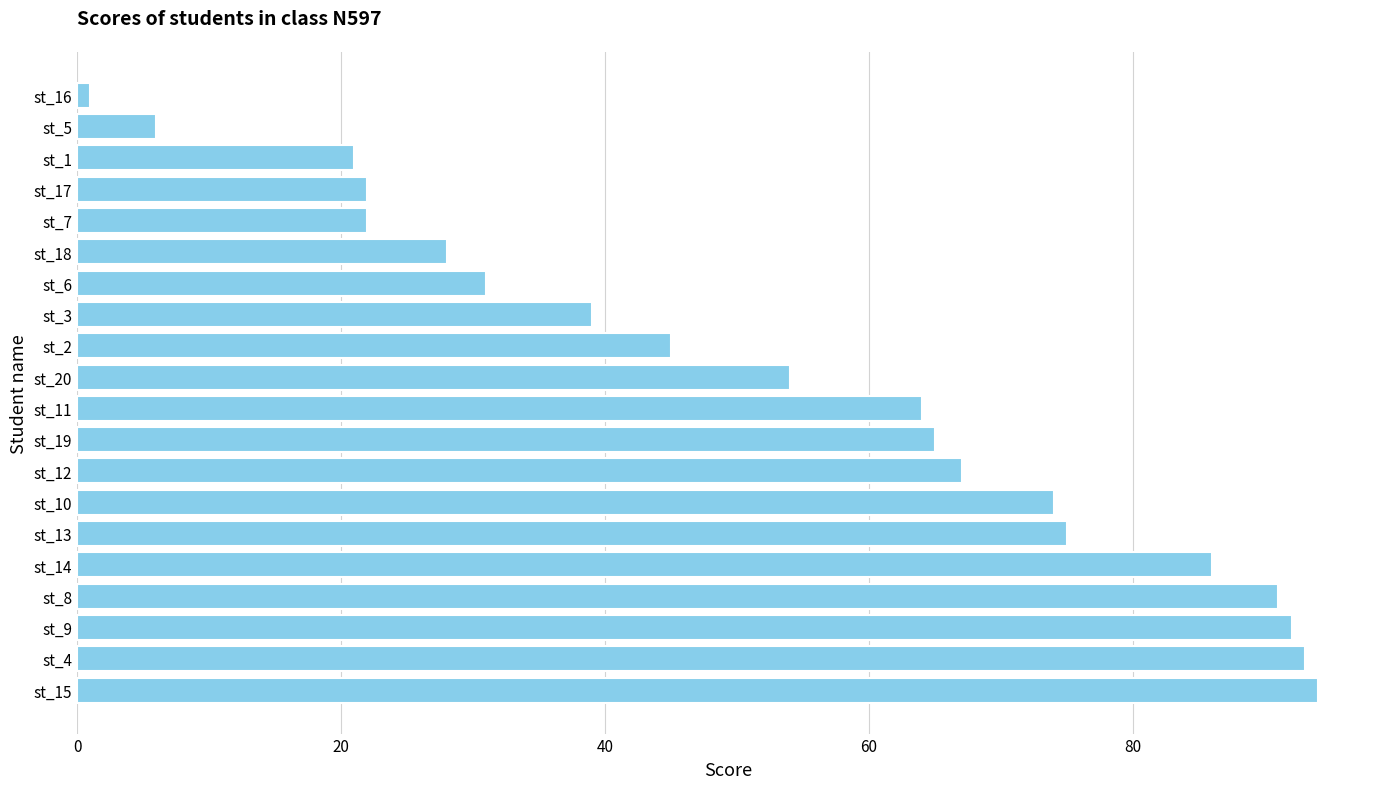

What is the difference between the values at st_20 and st_12?

13